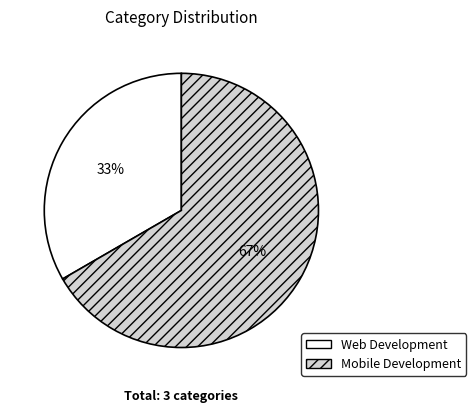

Is Web Development the majority of the pie?

No